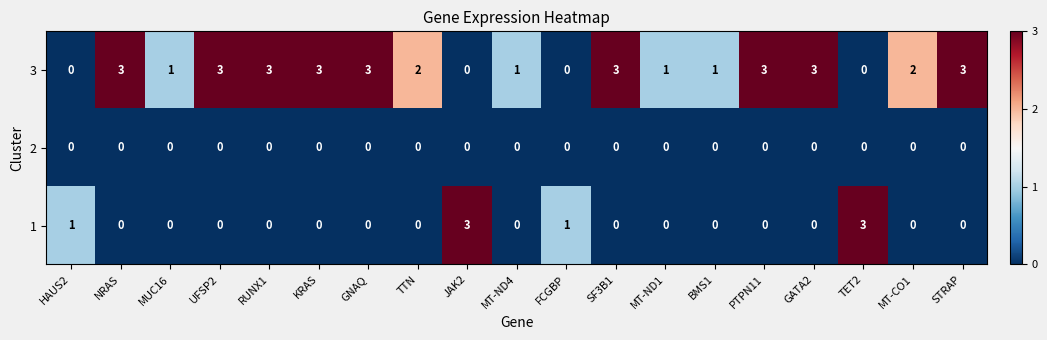

What is the greatest value displayed?

3